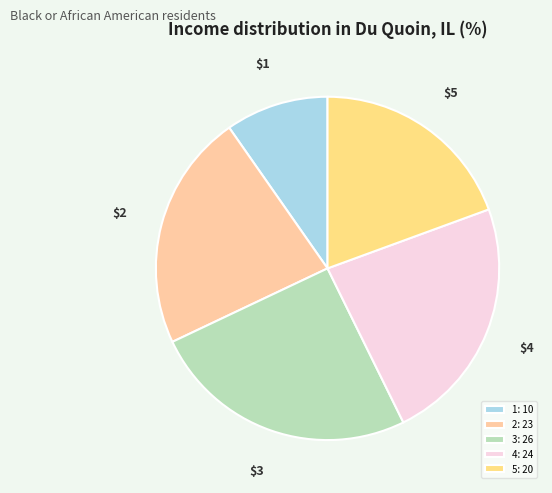

To the nearest percent, what is the combined percentage of 2 and 4?

46%